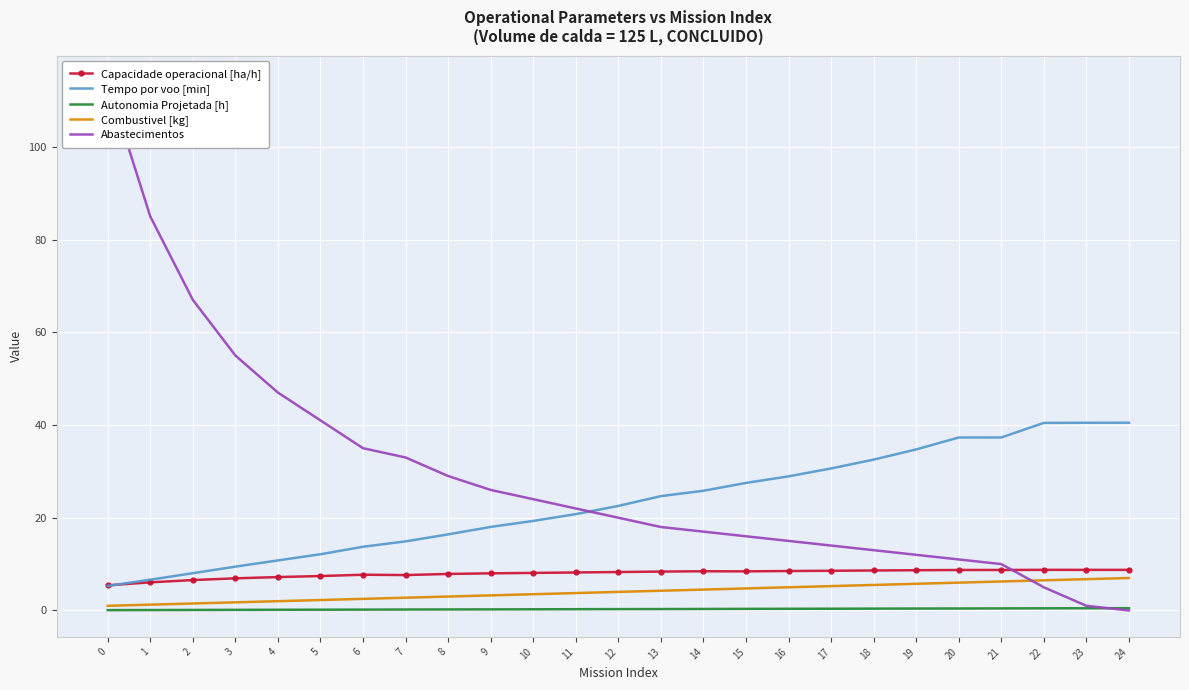

True or false: Combustivel [kg] has a value of 5.3 at 8.

False